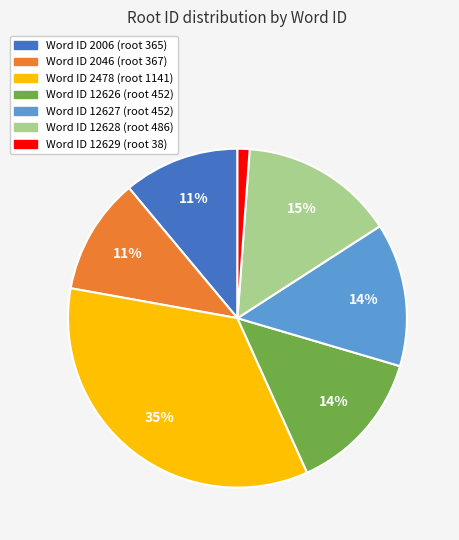

To the nearest percent, what is the average slice percentage?

14%